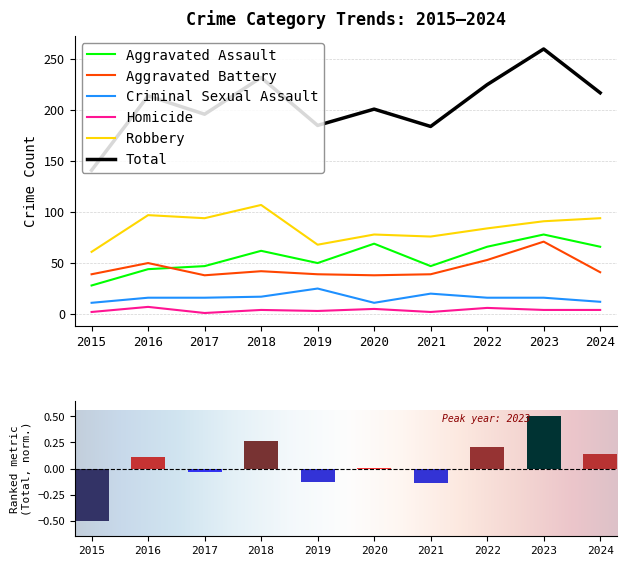

How many values in the Aggravated Battery series are below 41?

5